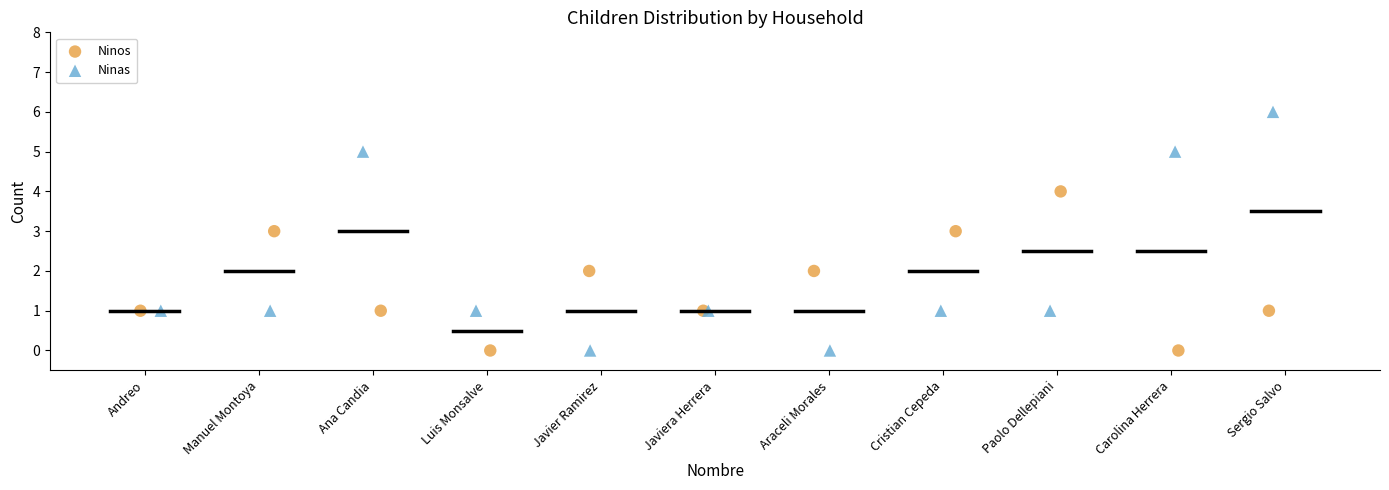

Which series has the widest spread of Y values?

Ninas